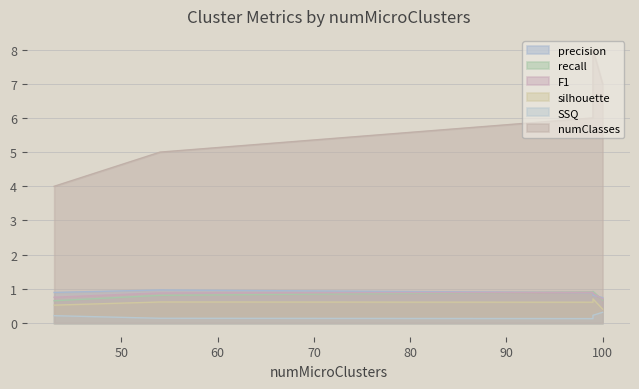

In numClasses, how many points are higher than both neighbors (excluding endpoints)?

1